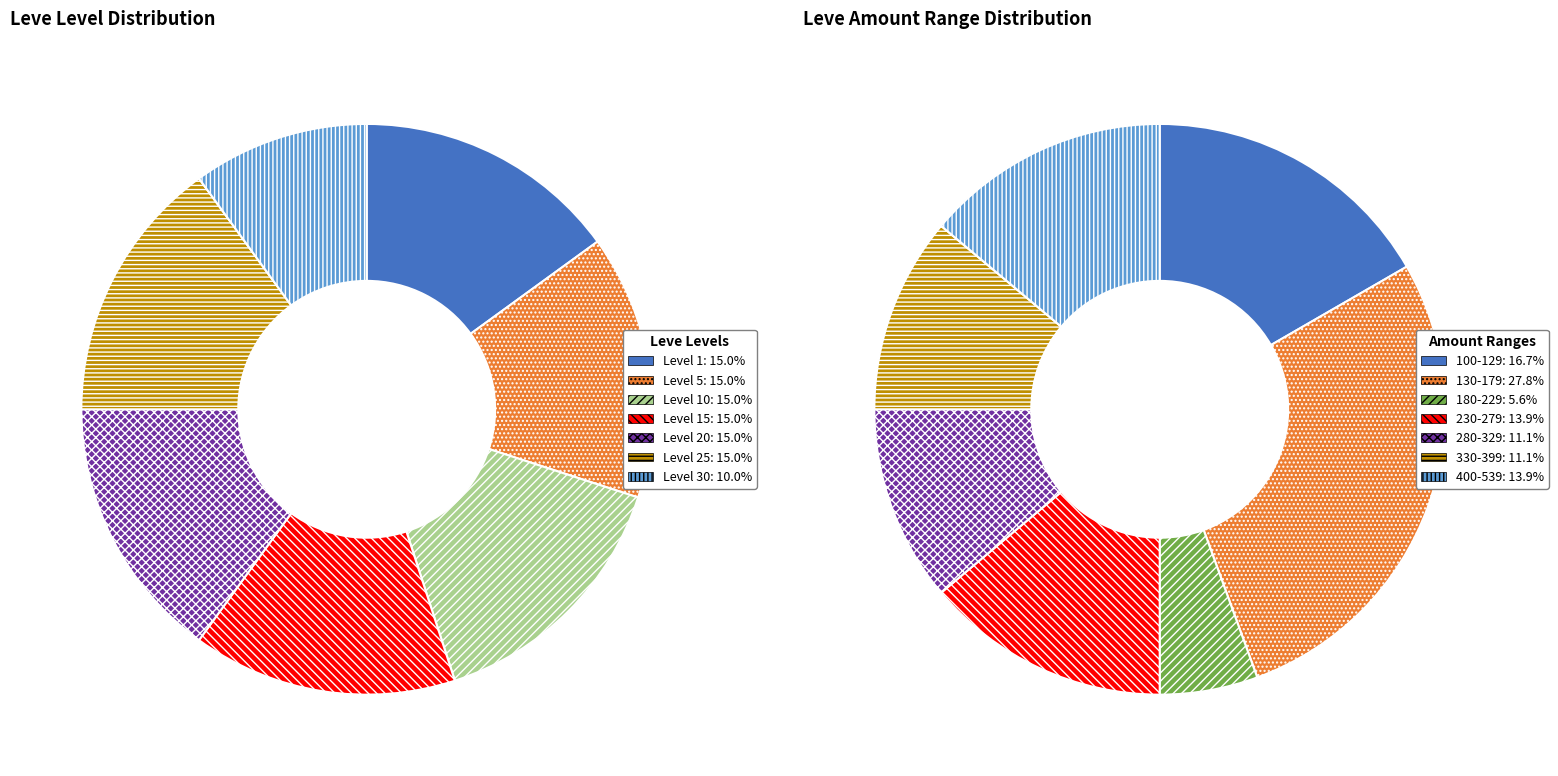

Is there any slice that represents more than half of the pie?

No